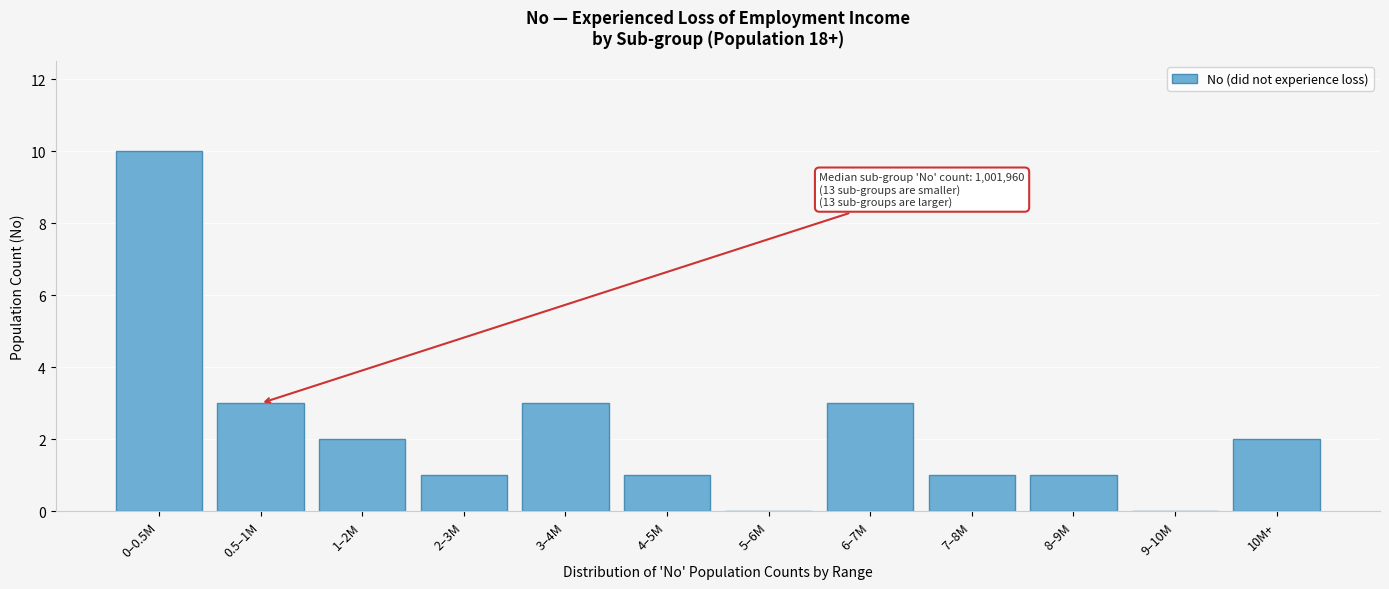

Reading left to right, transcribe all the data shown in this chart.

0–0.5M=10	0.5–1M=3	1–2M=2	2–3M=1	3–4M=3	4–5M=1	5–6M=0	6–7M=3	7–8M=1	8–9M=1	9–10M=0	10M+=2